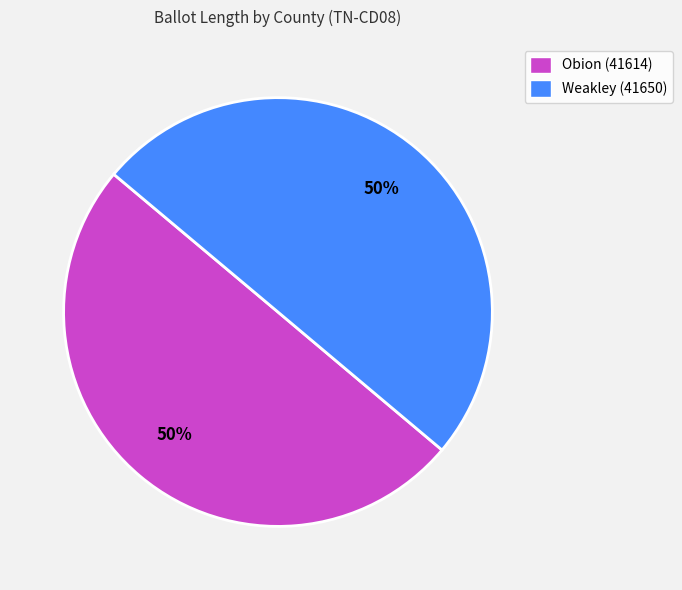

True or false: Weakley (41650) accounts for 44% of the total.

False